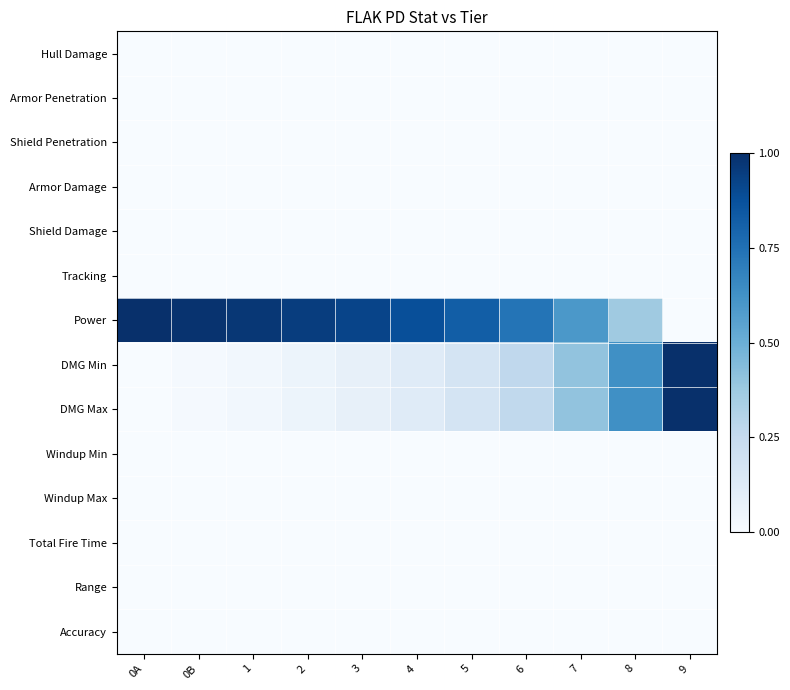

Rank the series by their maximum value, from highest to lowest.

Power, DMG Min, DMG Max, Hull Damage, Armor Penetration, Shield Penetration, Armor Damage, Shield Damage, Tracking, Windup Min, Windup Max, Total Fire Time, Range, Accuracy